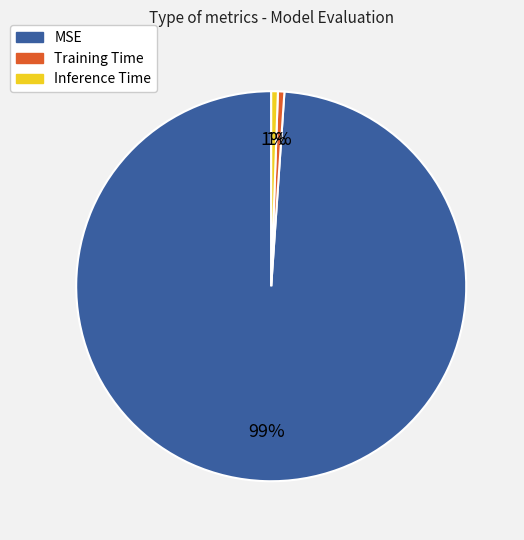

What percentage is the Inference Time slice, to the nearest percent?

1%